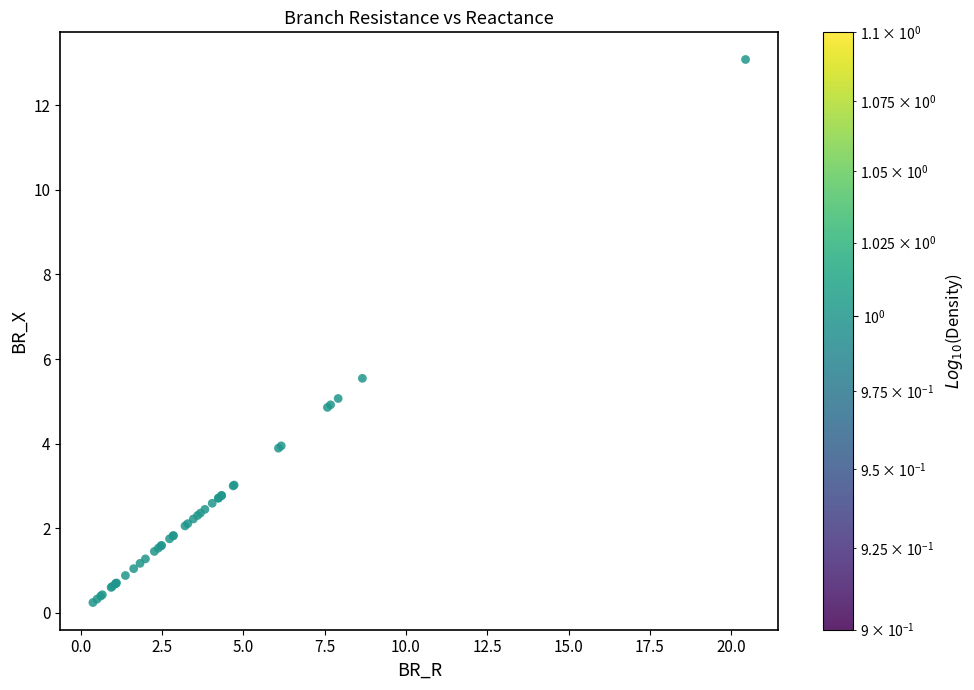

What Y value in the scatter plot is closest to 6?

5.5